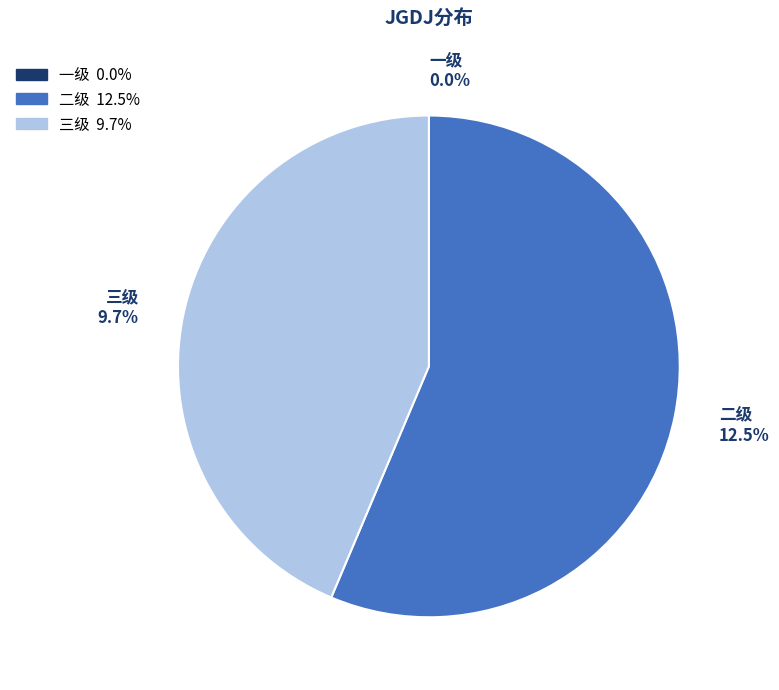

What percentage do 三级 and 二级 together represent?

100.0%